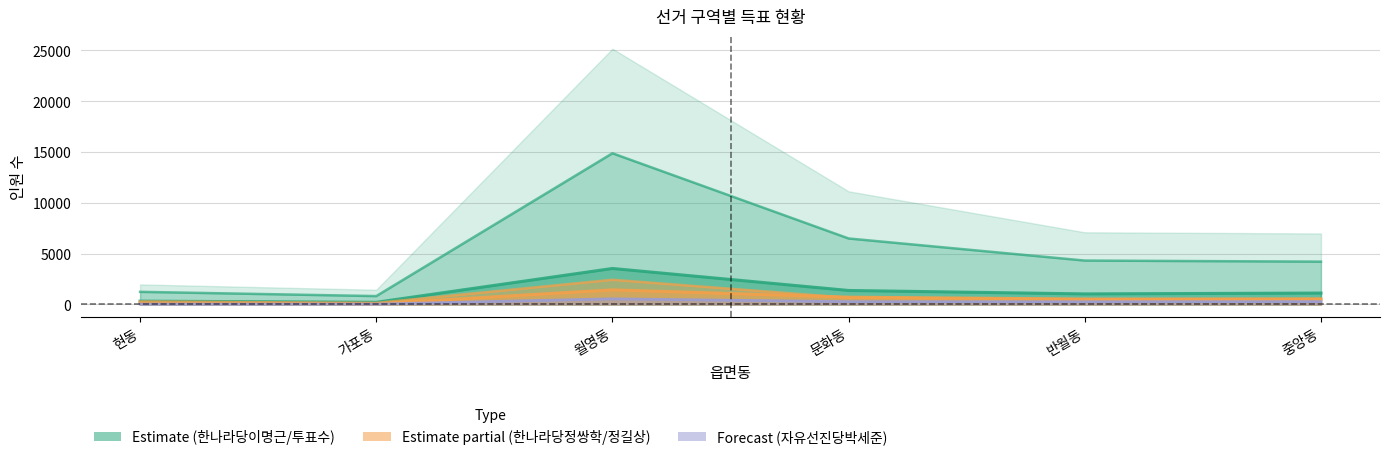

Which series has the largest range (max minus min)?

선거인수